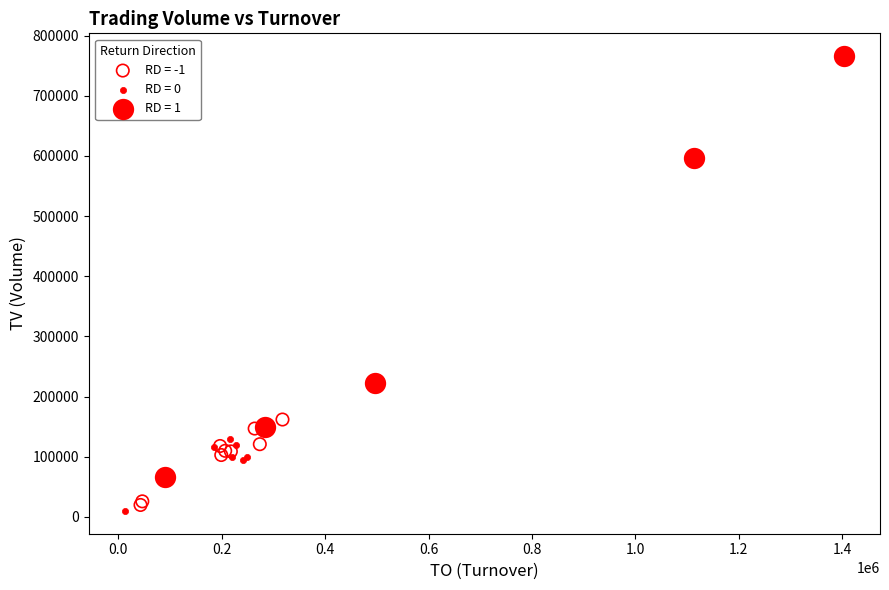

What are all the series names shown in the legend?

RD = -1, RD = 0, RD = 1